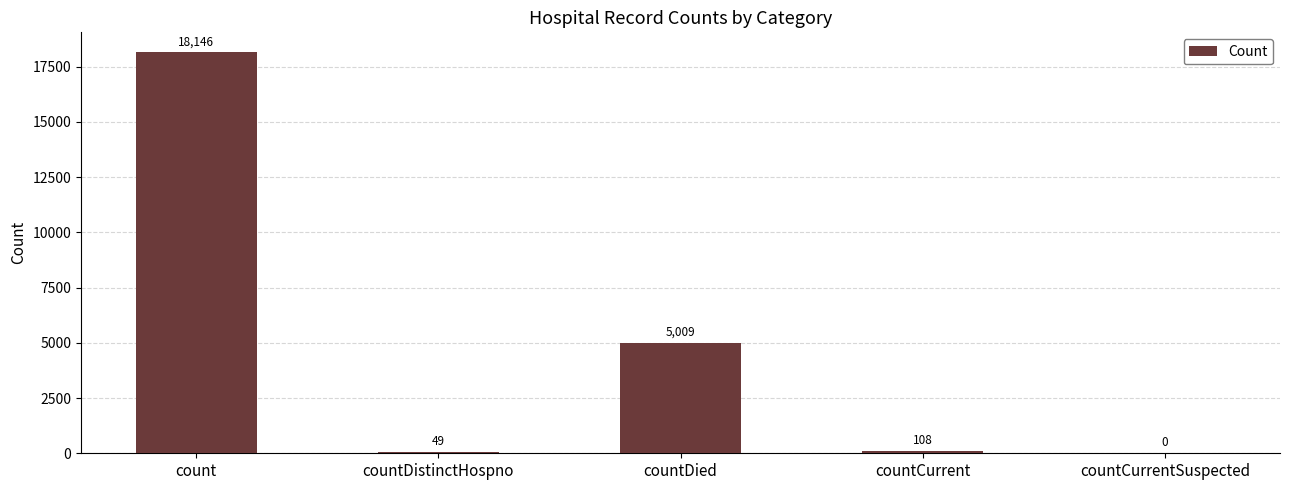

Reading right to left, extract all data points from this chart.

0	108	5009	49	18146